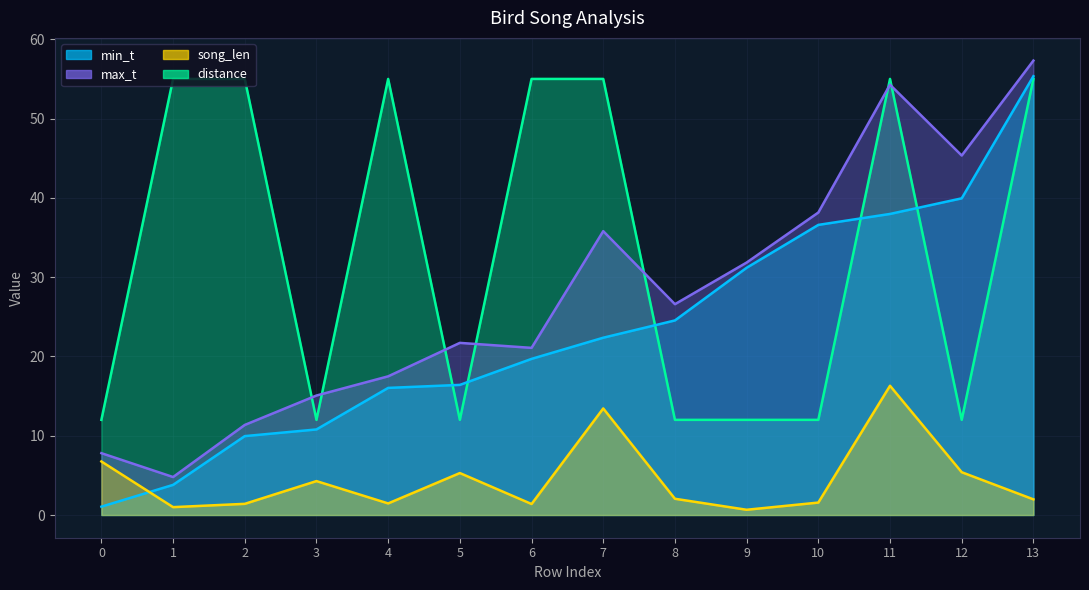

The value of song_len at 5 is 5.3. True or false?

True